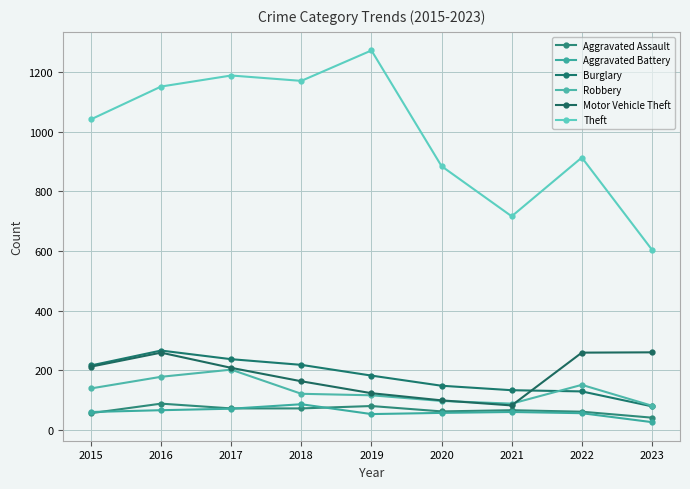

What is the maximum value for Robbery?

202